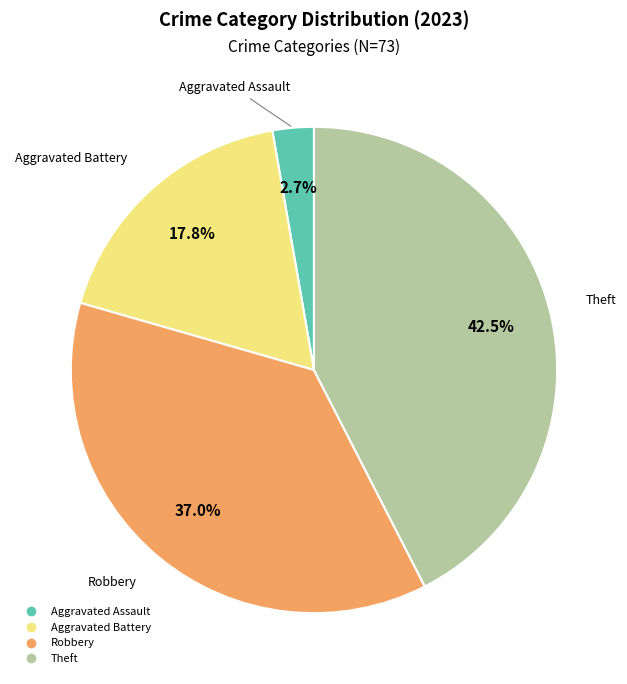

Does any single category account for the majority?

No